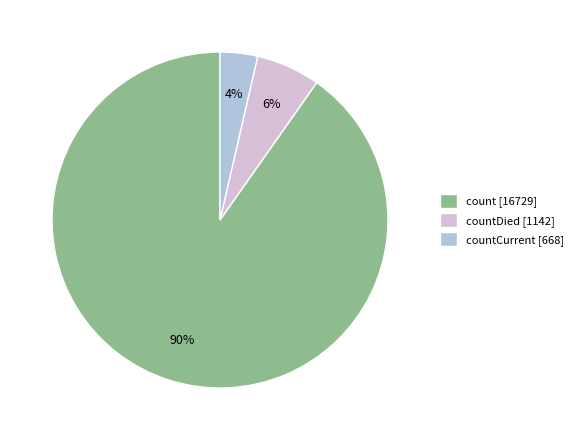

How many segments does this pie chart have?

3